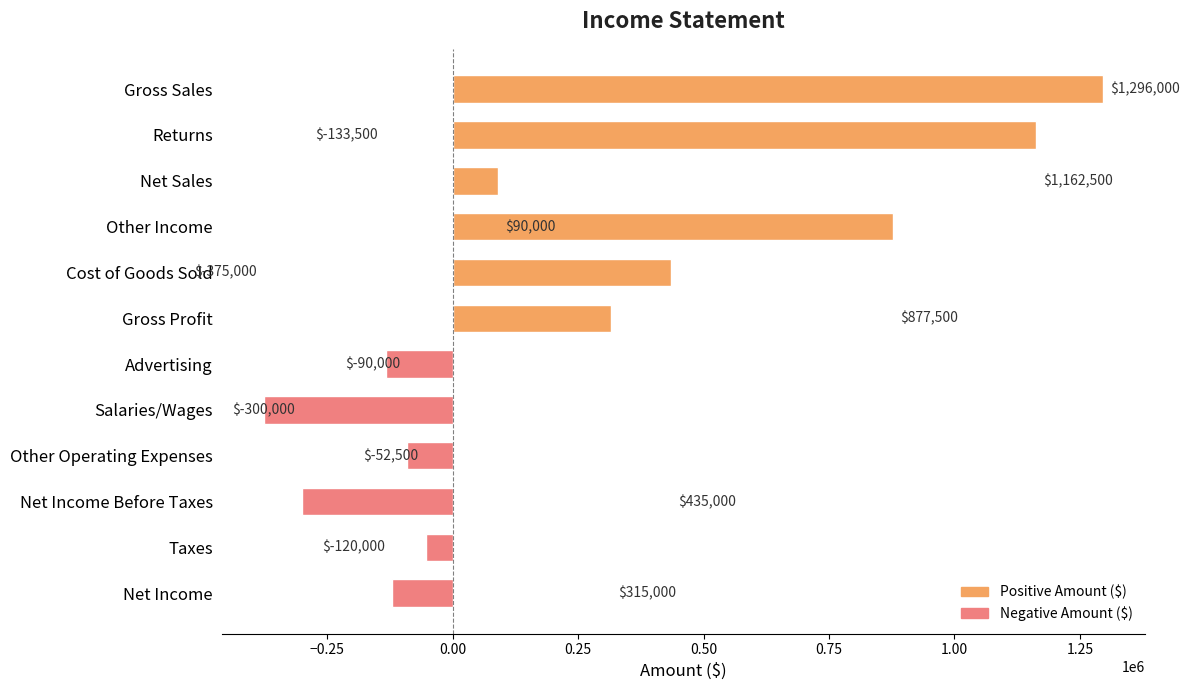

At −0.50, list the series in order from smallest to largest.

Negative Amount ($), Positive Amount ($)